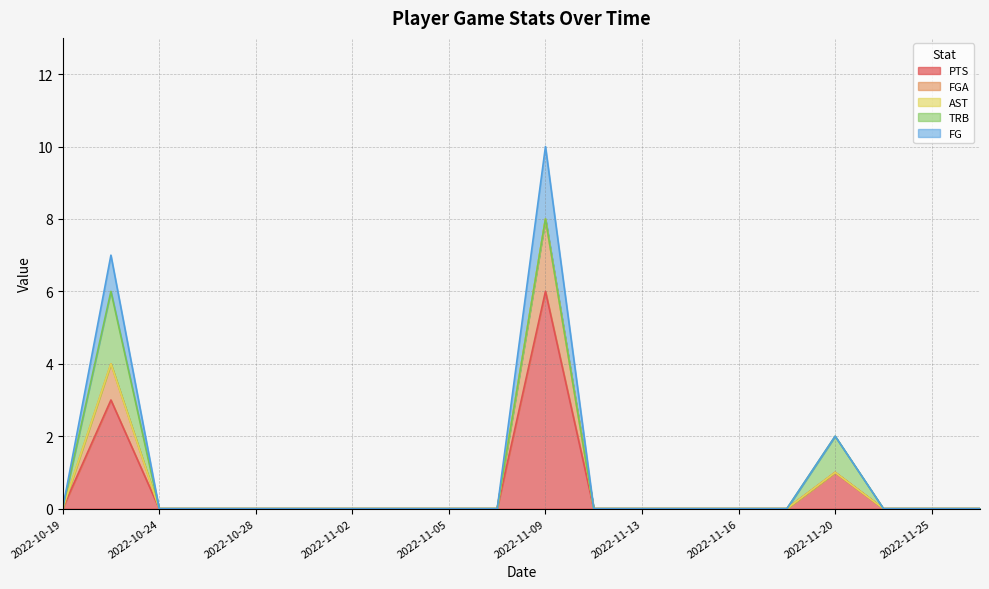

The value of FG at 2022-11-21 is 0. True or false?

True